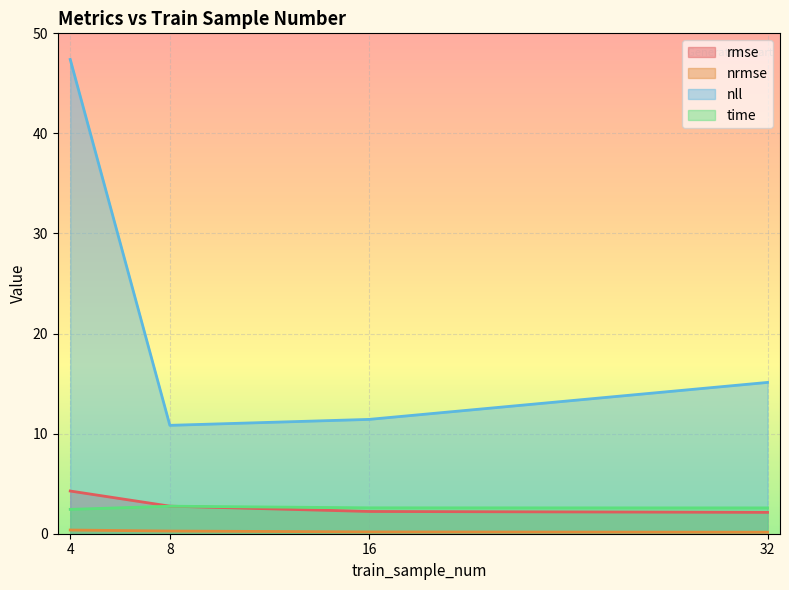

True or false: time has more than 0 points higher than both neighbors.

True